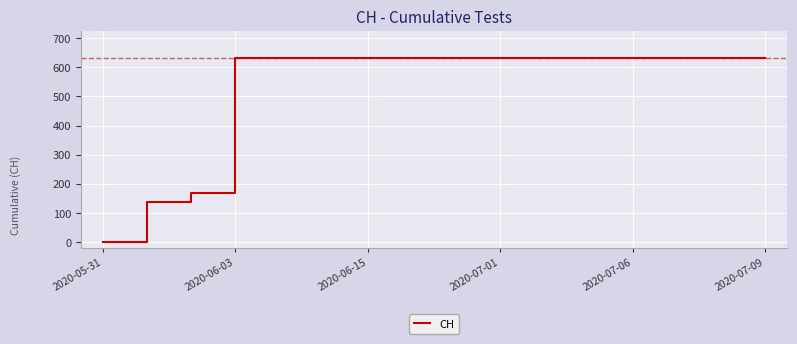

Reading right to left, extract all data points from this chart.

631	631	631	631	631	631	631	631	631	631	631	631	631	167	139	0